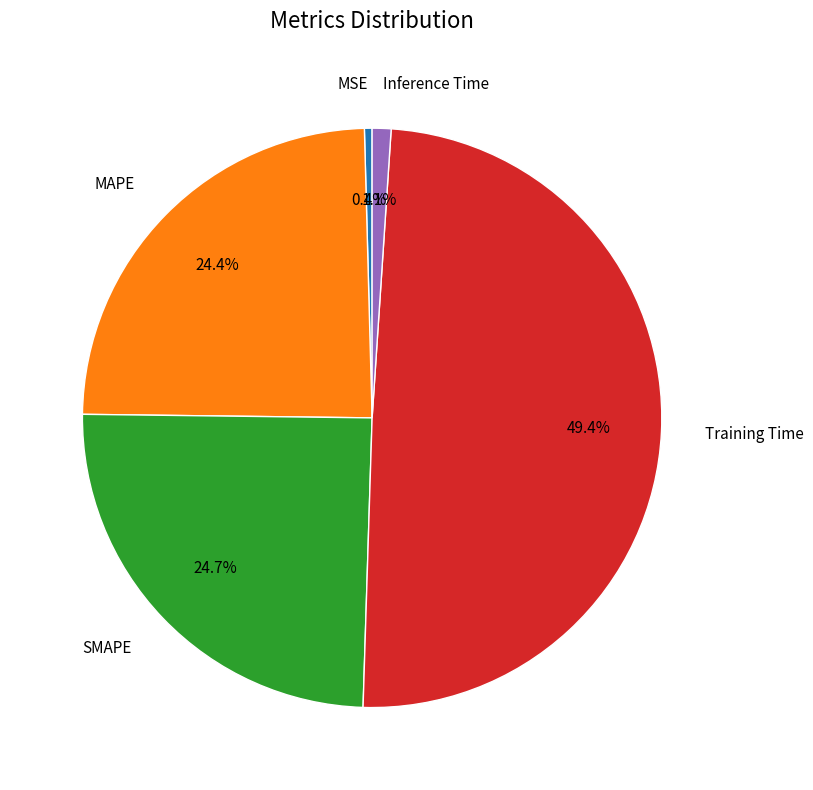

Is the sum of MSE and Inference Time greater than half?

No